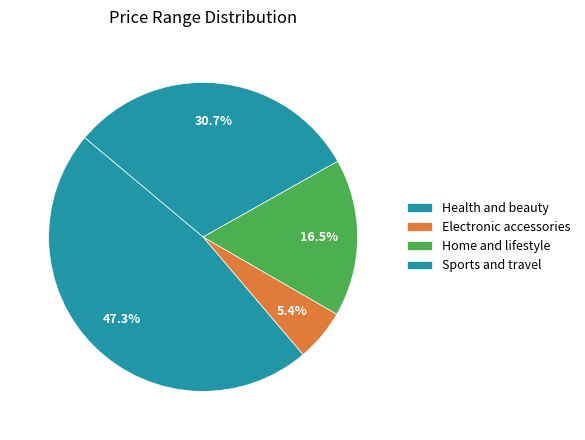

How many segments does this pie chart have?

4